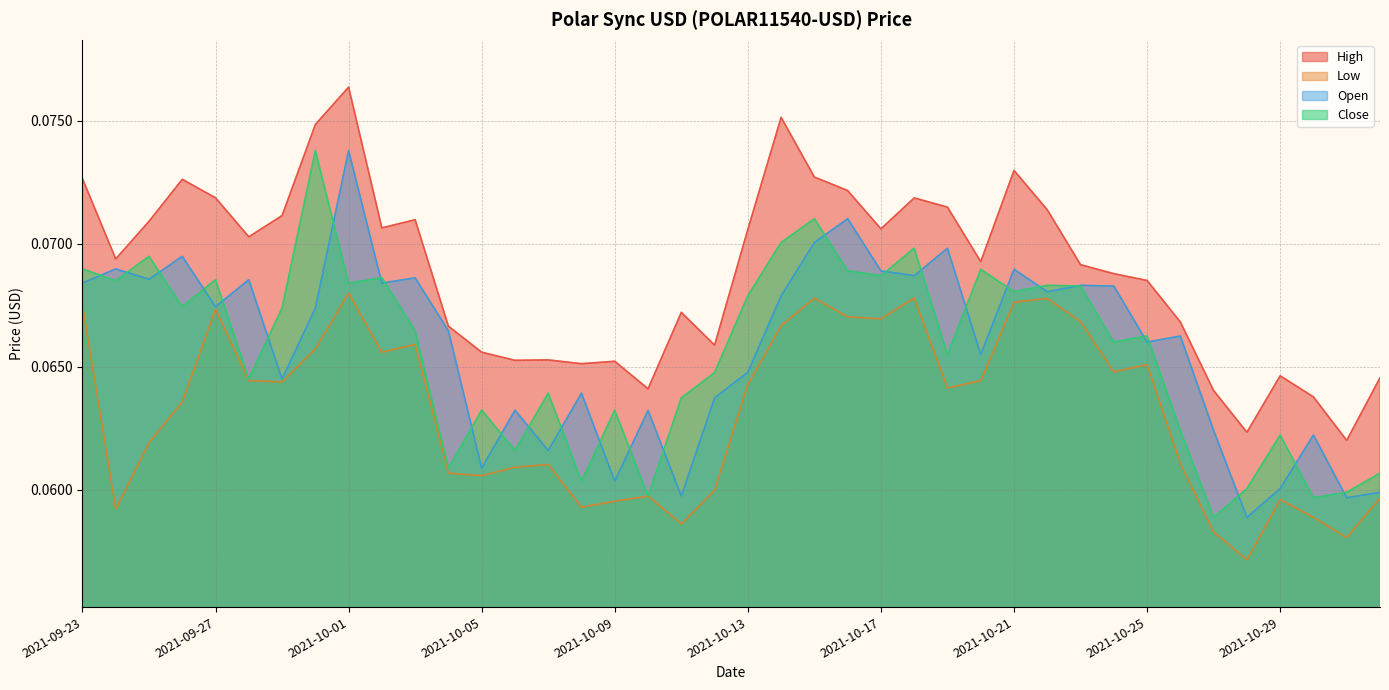

What is the sum of all Low values?

2.5